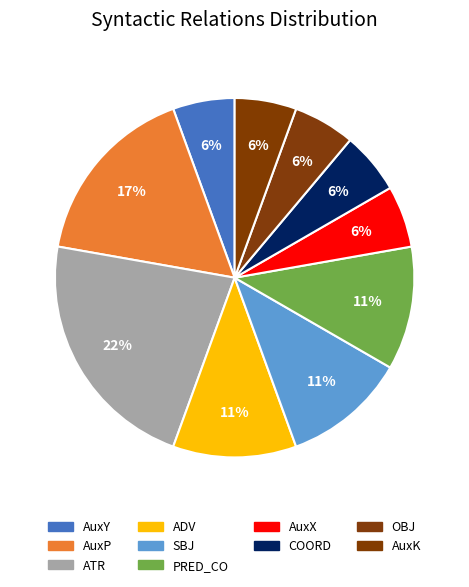

How many slices are in this pie chart?

10